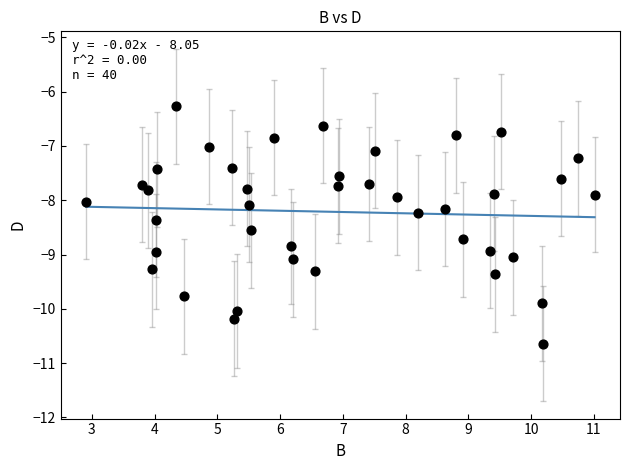

What is the range of Y values (max minus min)?

4.4